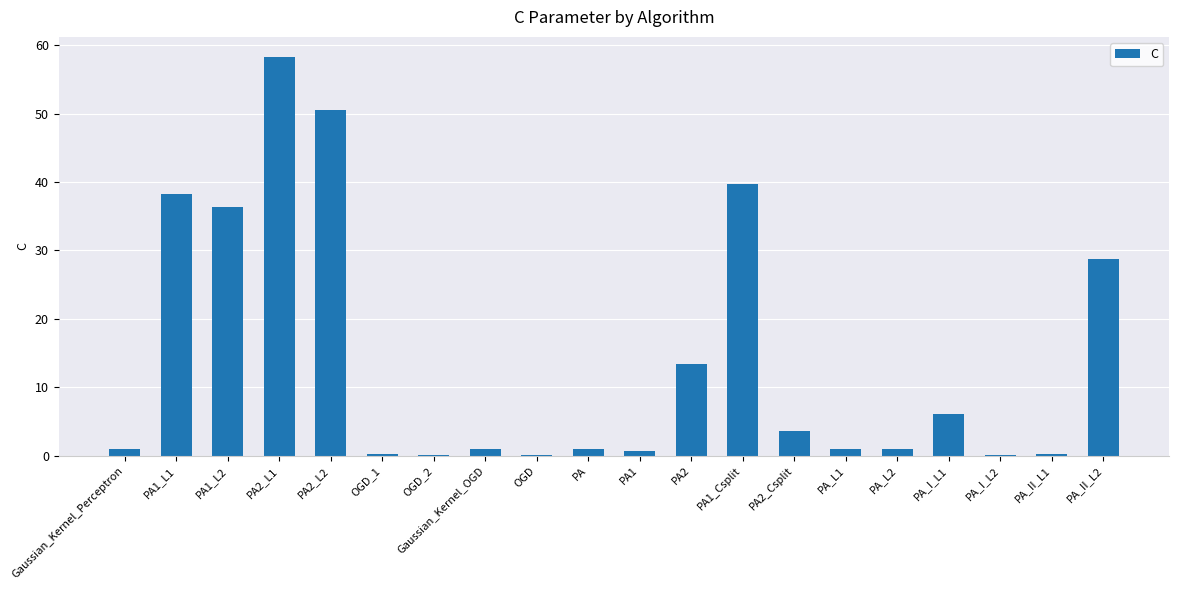

True or false: the data shows 13.4 at PA2.

True